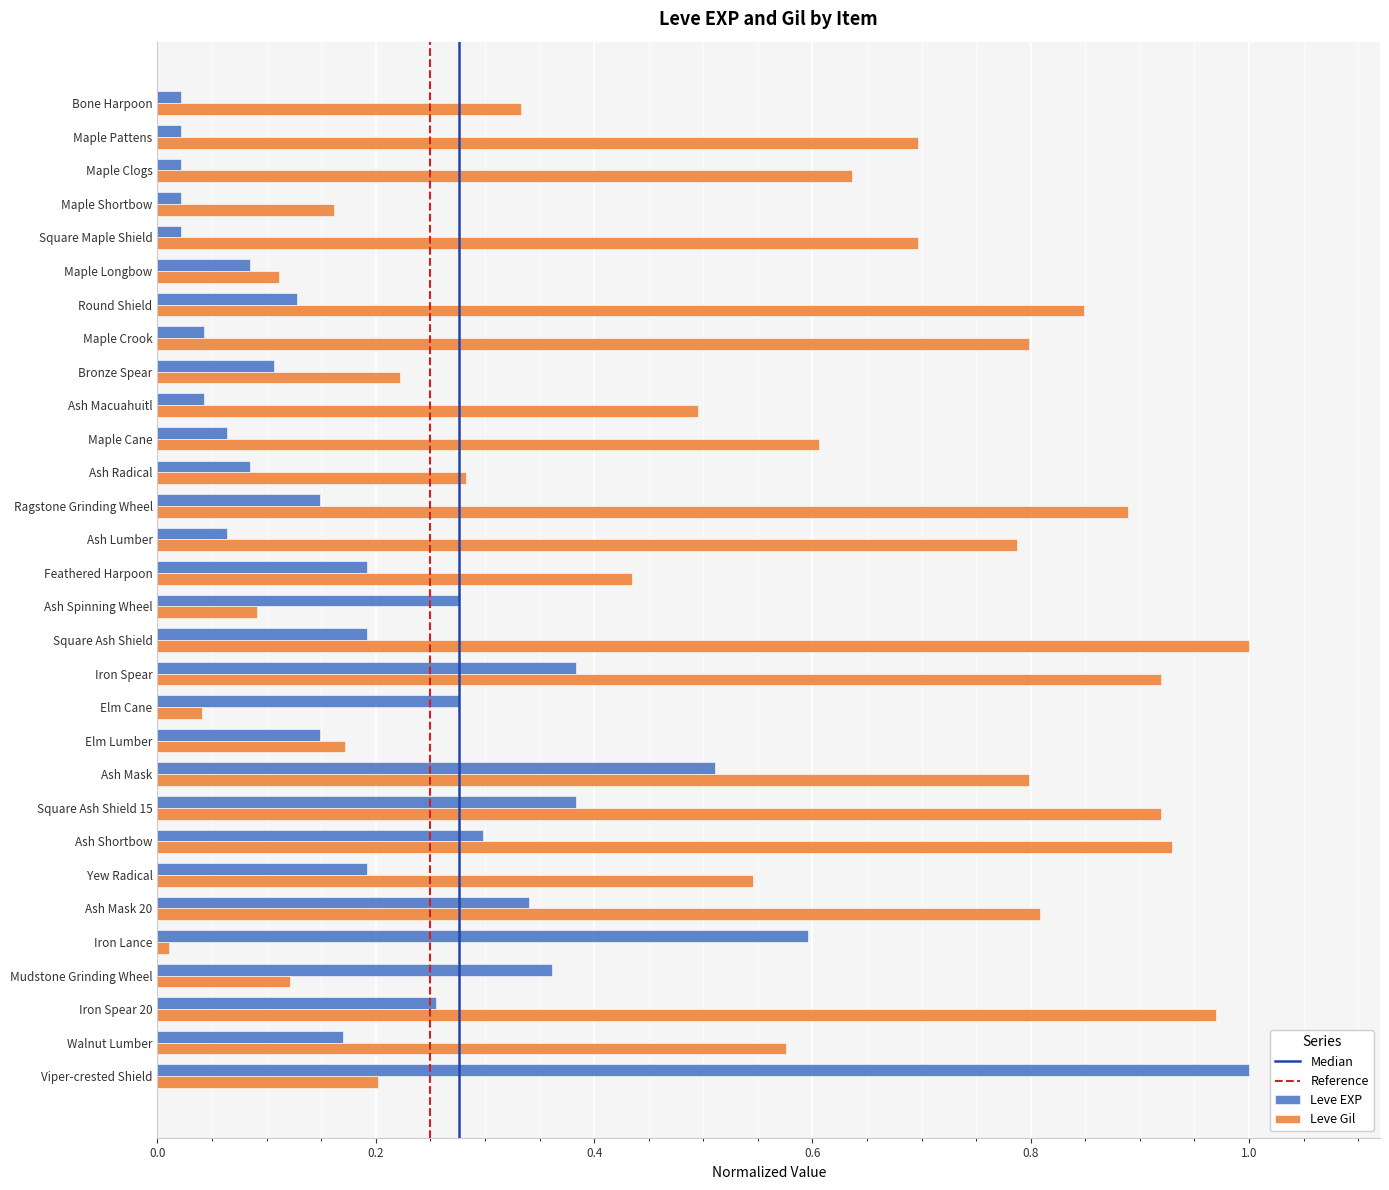

At which label does Leve EXP reach its peak?

Viper-crested Shield